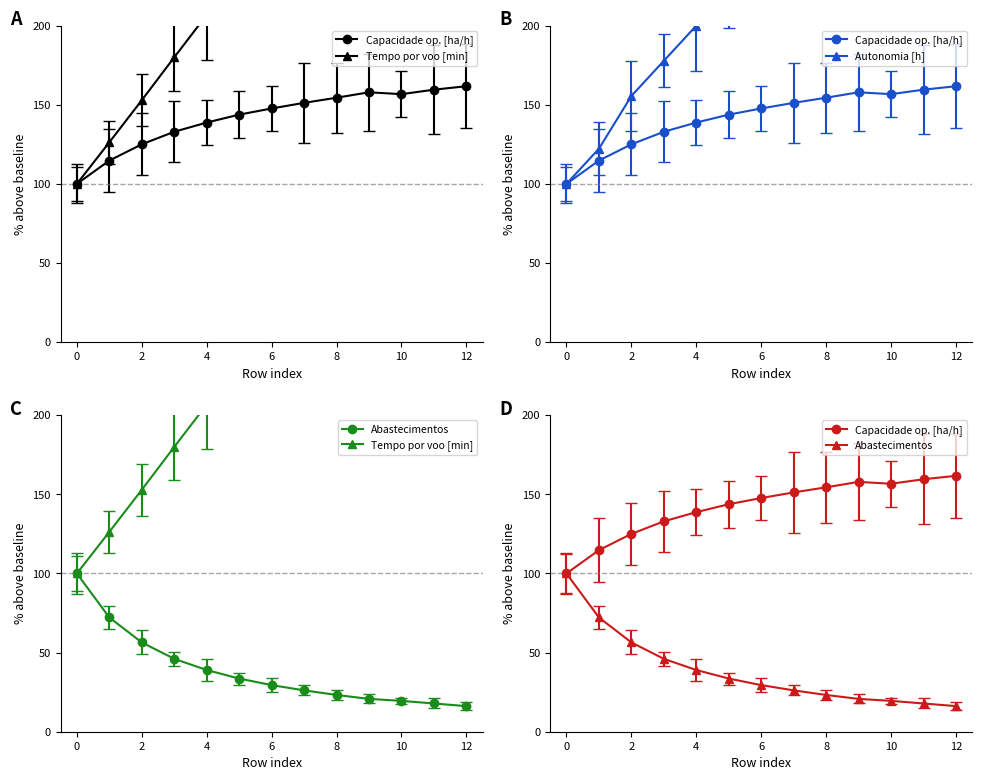

At which label is Abastecimentos closest to 58?

2